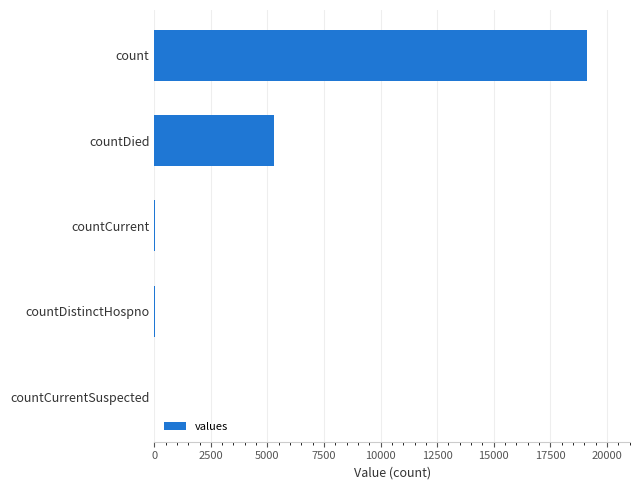

Where is the data nearest to the value 9554?

countDied